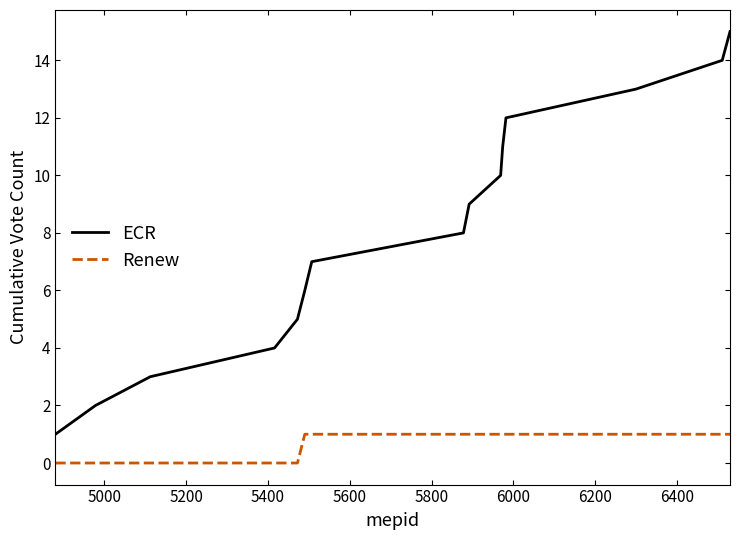

What is the difference between the maximum and minimum values in the ECR series?

14